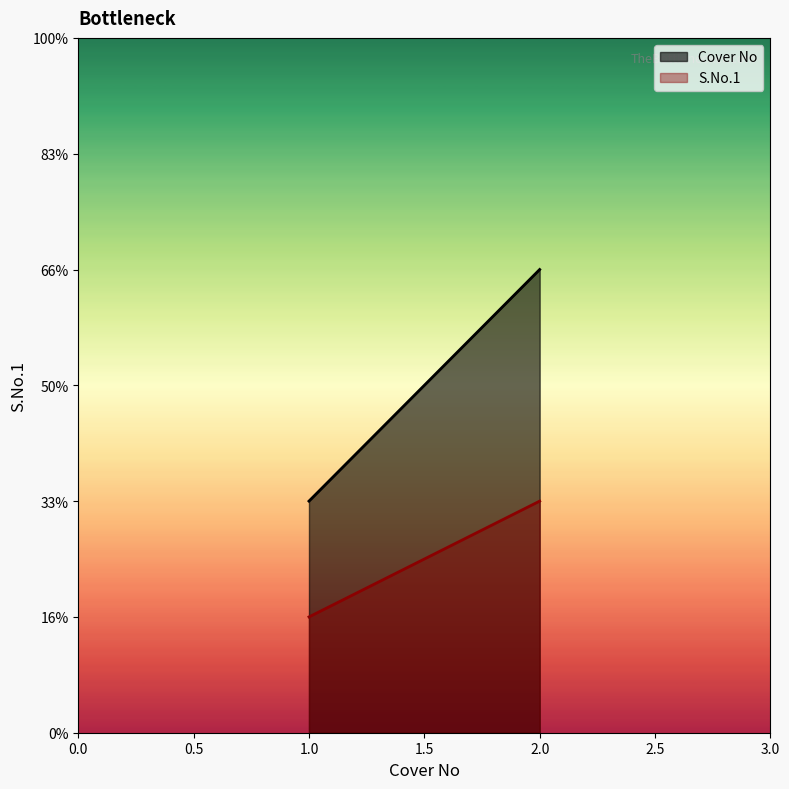

The S.No.1 series shows 1 at Cover 2. True or false?

False